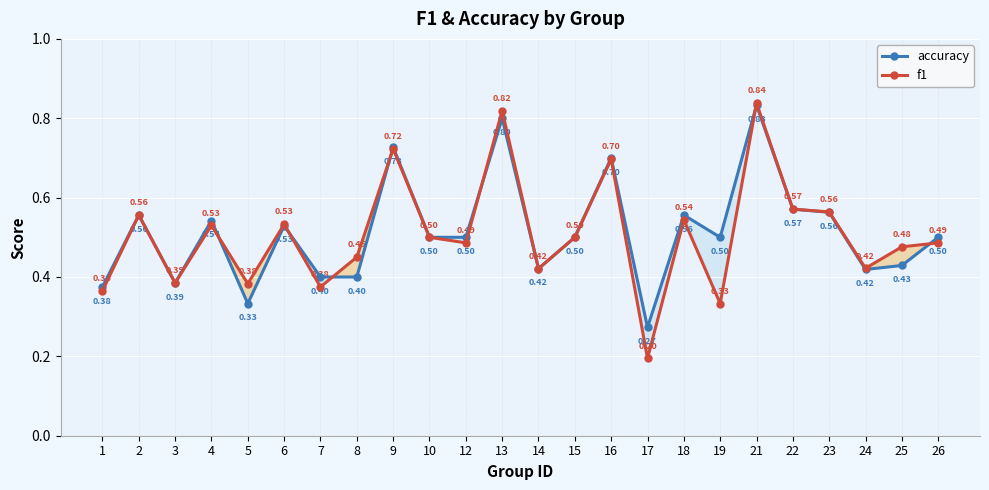

Between which two adjacent categories do accuracy and f1 first intersect?

4 and 5